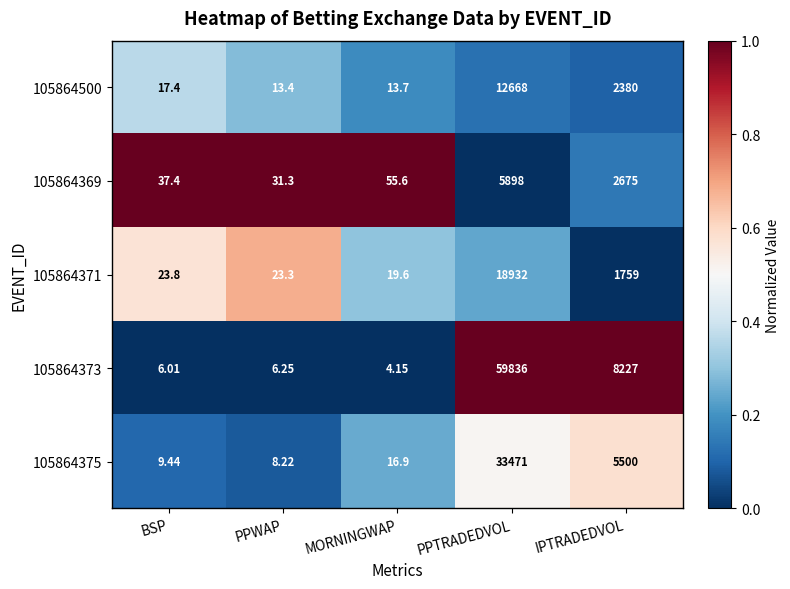

Is the value of 105864373 at MORNINGWAP greater than the value of 105864375 at BSP?

No